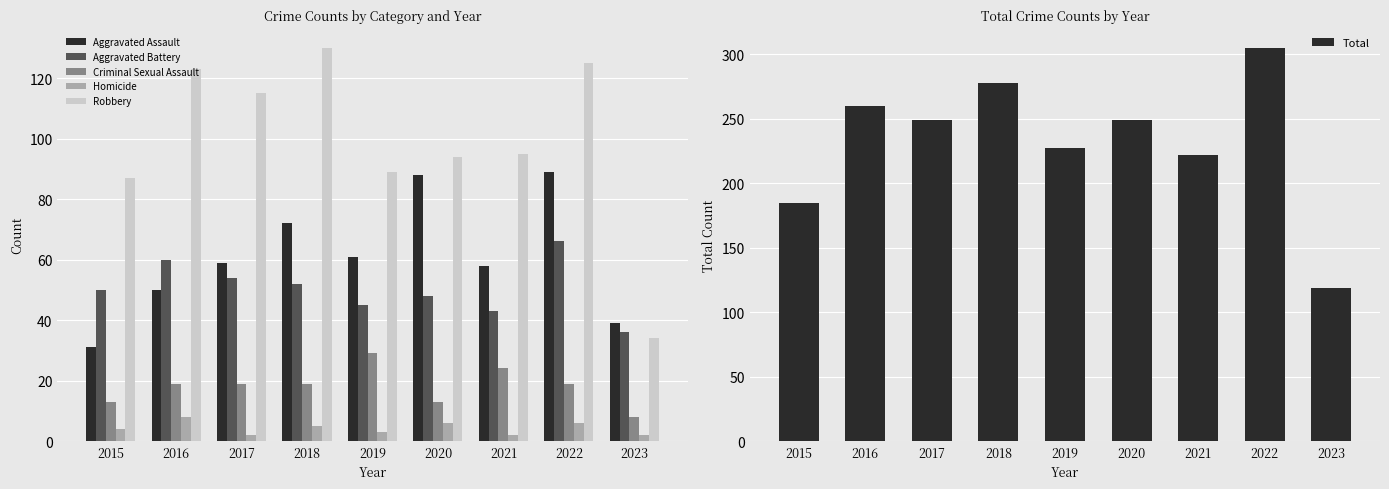

Rank the series at 2021 from highest to lowest value.

Total, Robbery, Aggravated Assault, Aggravated Battery, Criminal Sexual Assault, Homicide